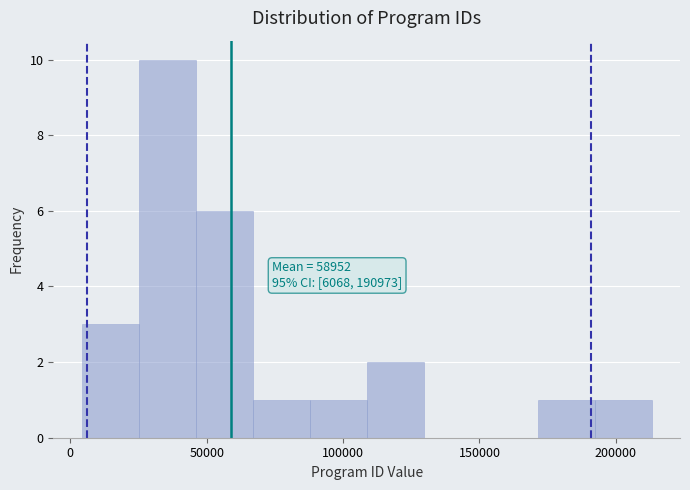

Which range on the x-axis has the tallest bar?

25000 to 45000